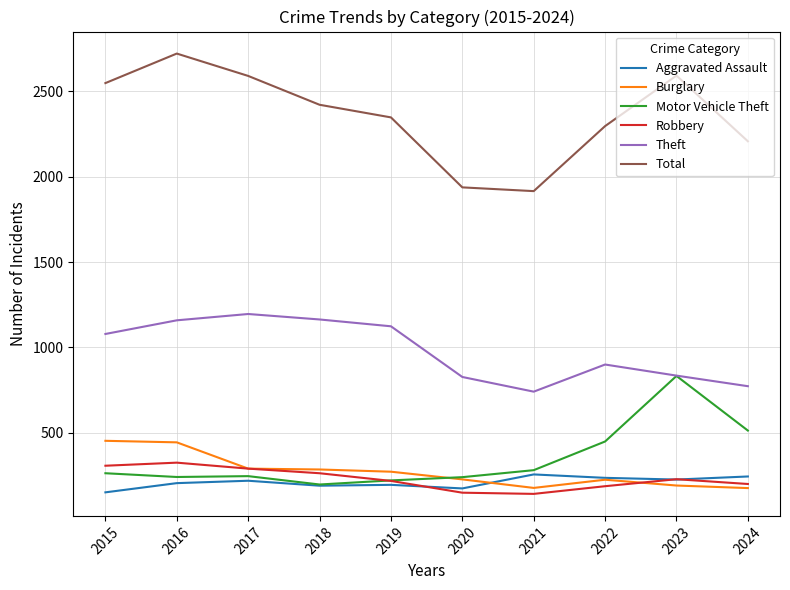

Where is the first local minimum for Theft?

2021